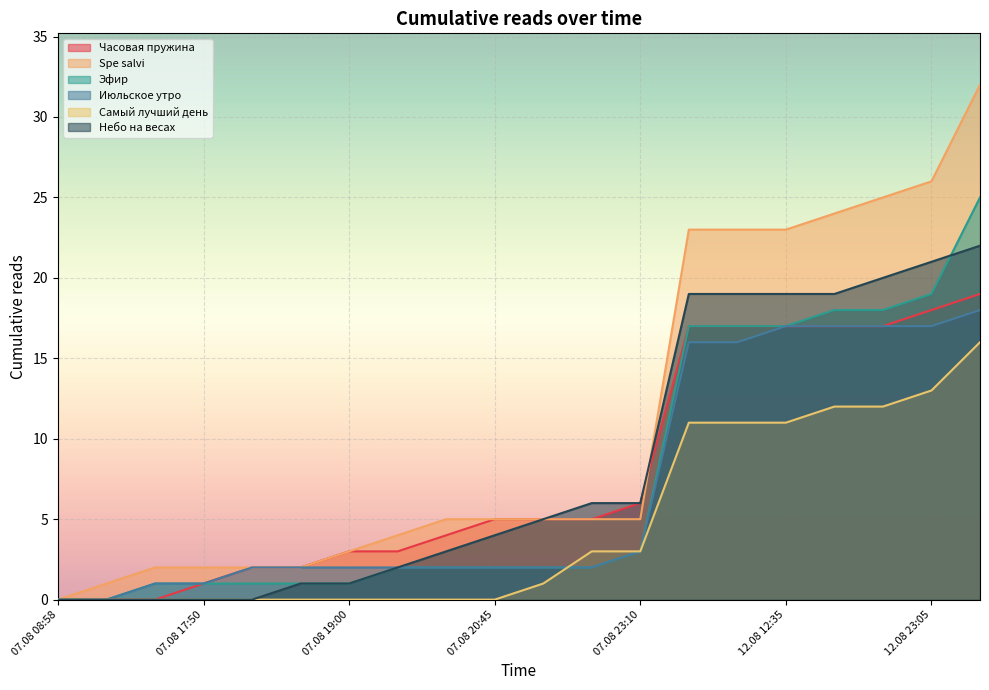

At which label does Небо на весах first exceed 5?

07.08 22:20